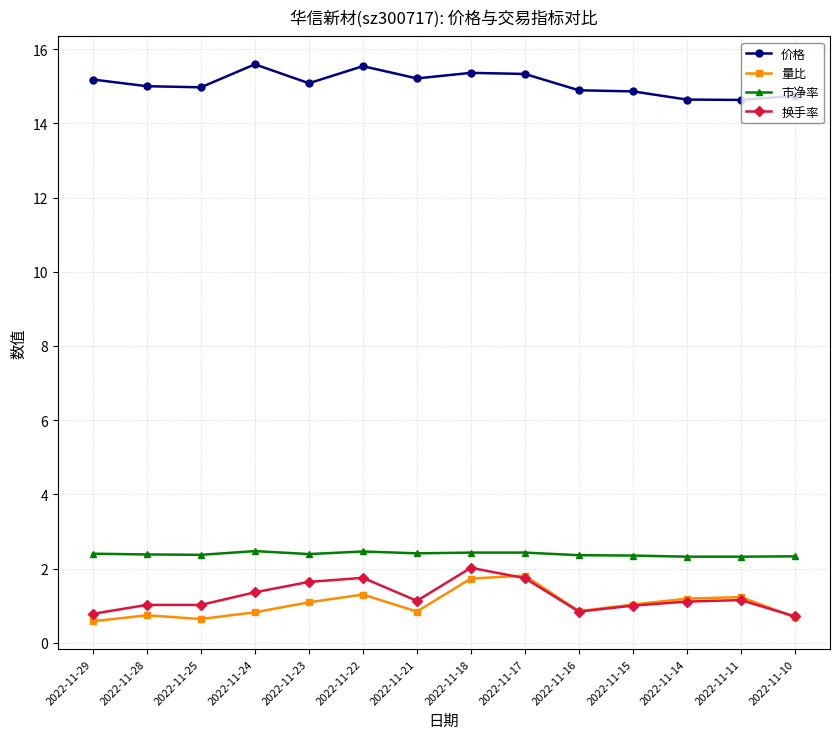

Is the value of 市净率 at 2022-11-11 greater than the value of 换手率 at 2022-11-16?

Yes